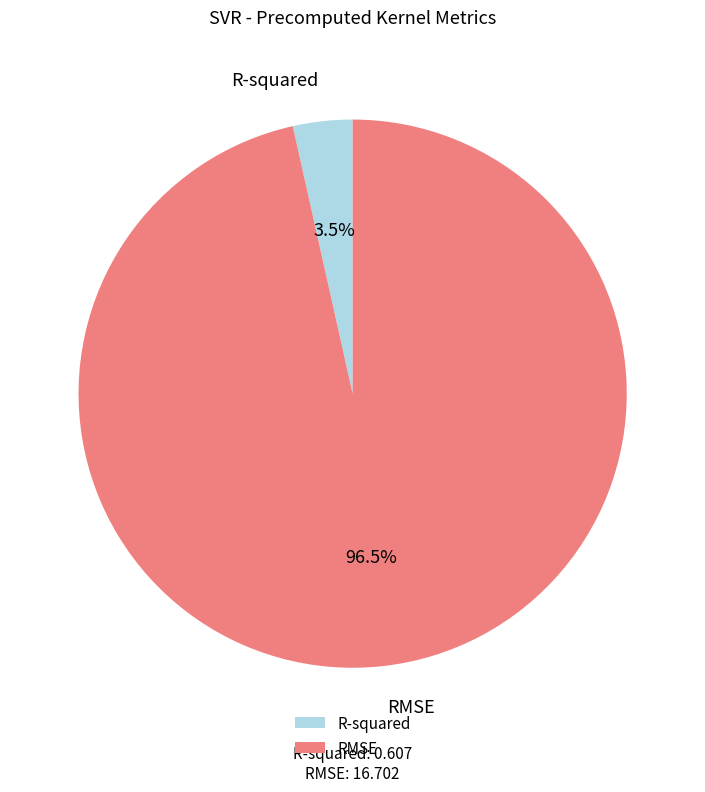

Rank the categories by value from highest to lowest.

RMSE, R-squared